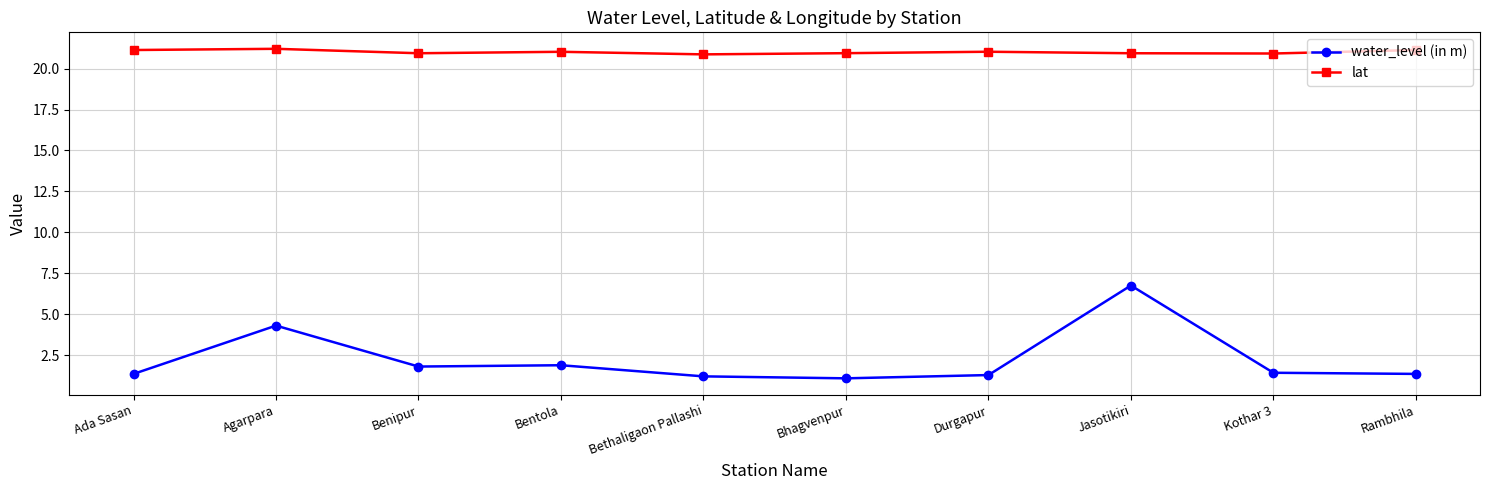

List the series in order of their overall mean, highest first.

lat, water_level (in m)